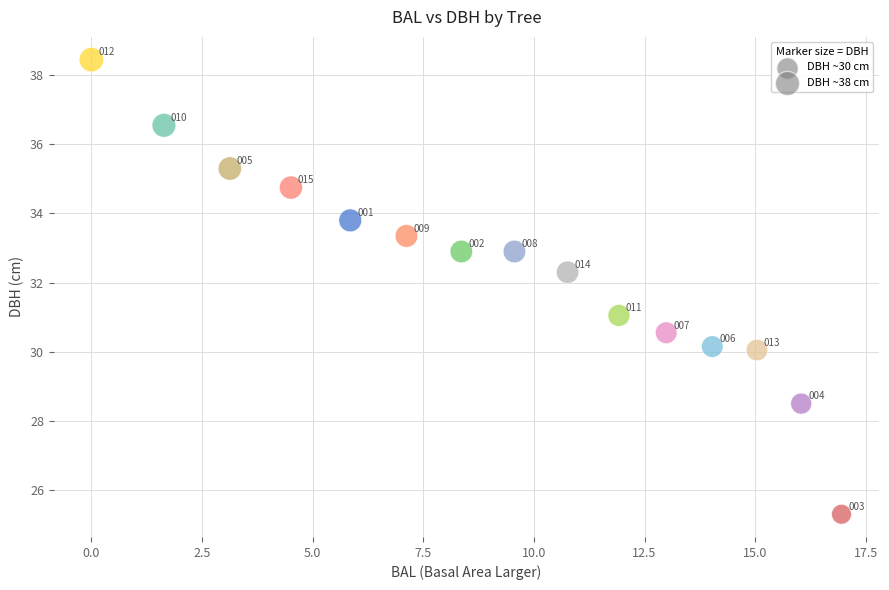

What is the range of X values (max minus min)?

16.9